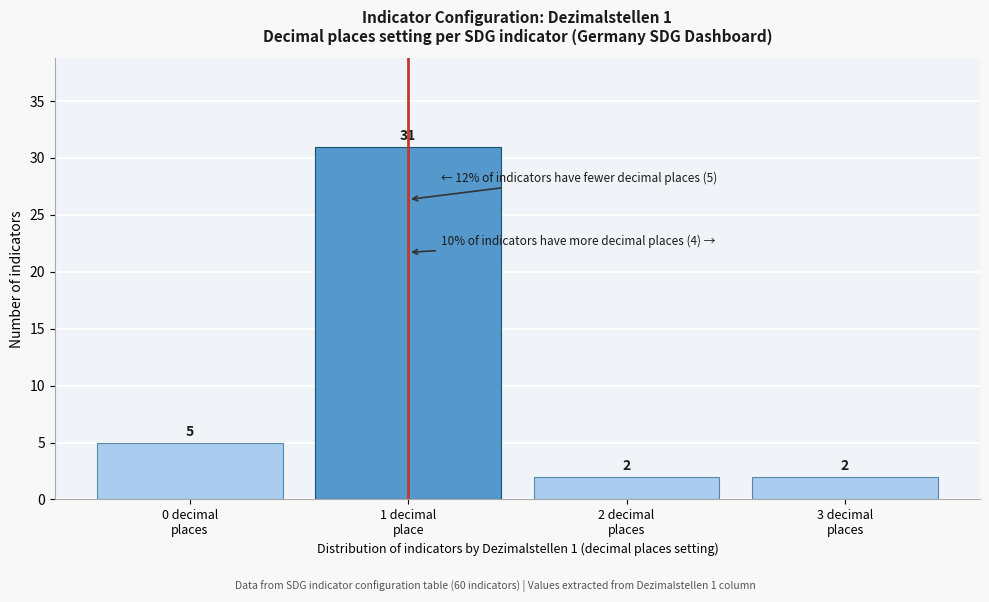

Reading right to left, extract all data points from this chart.

2	2	31	5